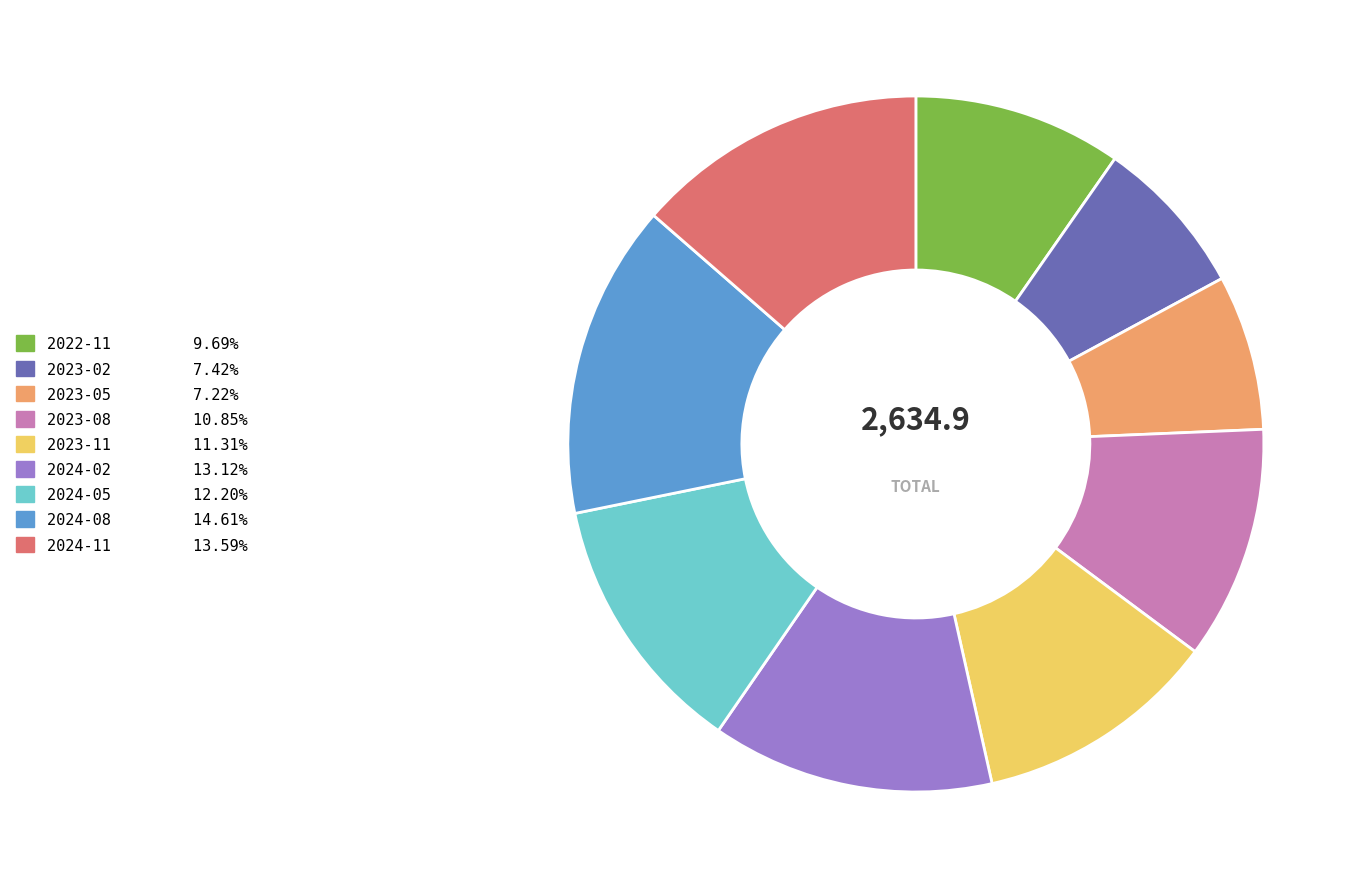

Between 2024-02 and 2023-02, which is larger?

2024-02